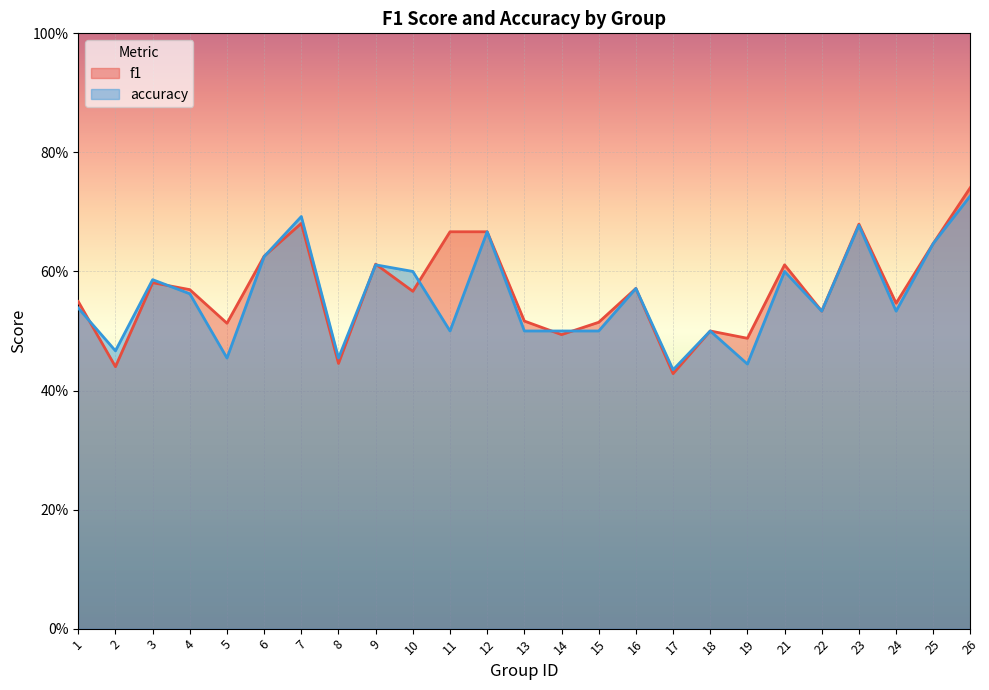

At which category is the sum across all series the highest?

26